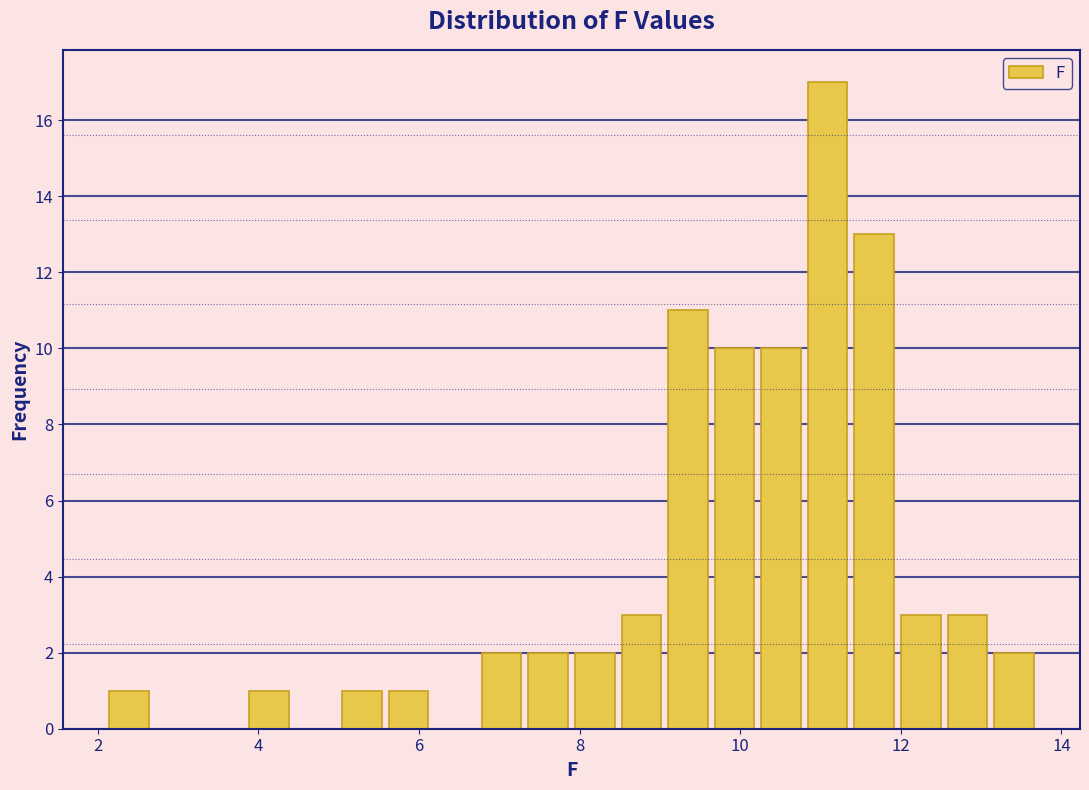

Read against the x-axis, roughly where is the centre of the tallest bar?

11.0